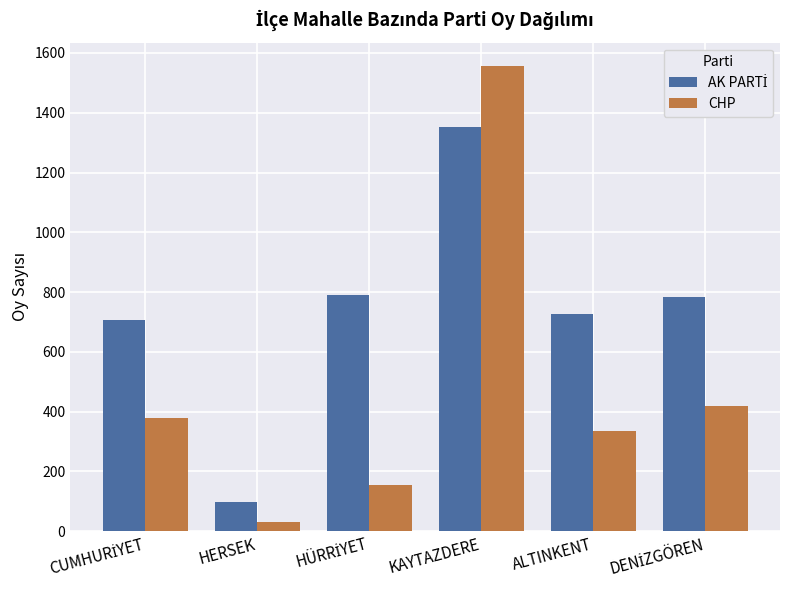

How many bars are there in each group?

2